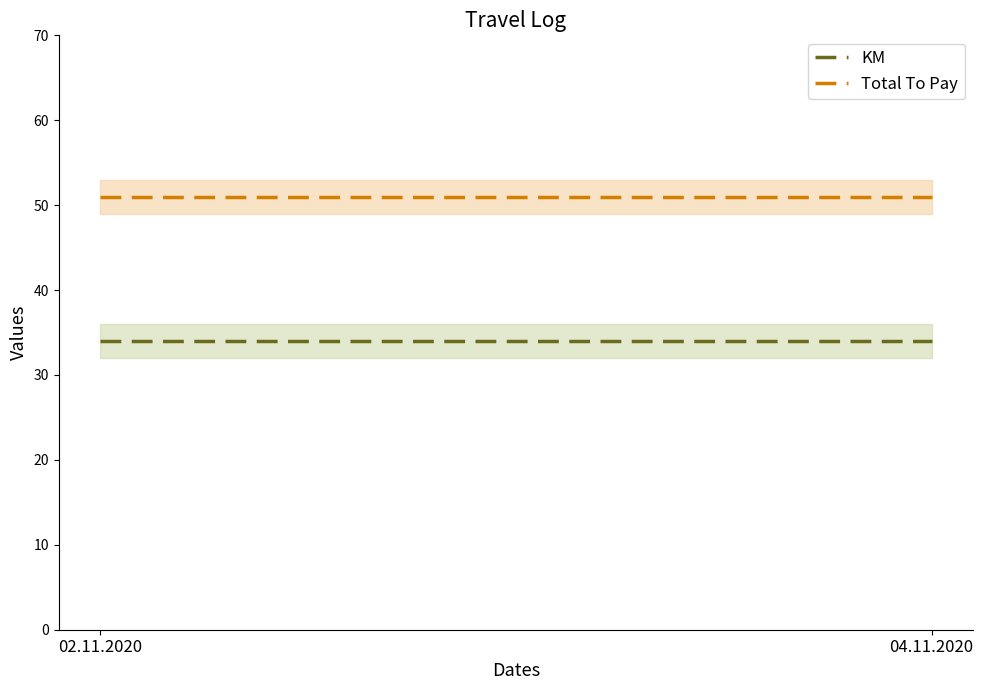

What is the label of the 1st point from the left?

02.11.2020